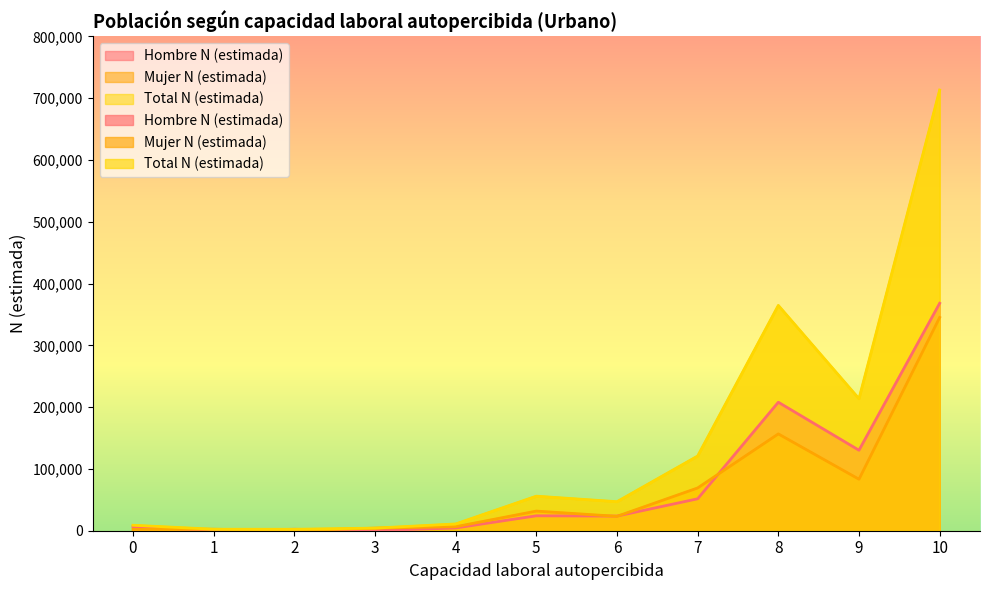

At which category is the sum across all series the highest?

10